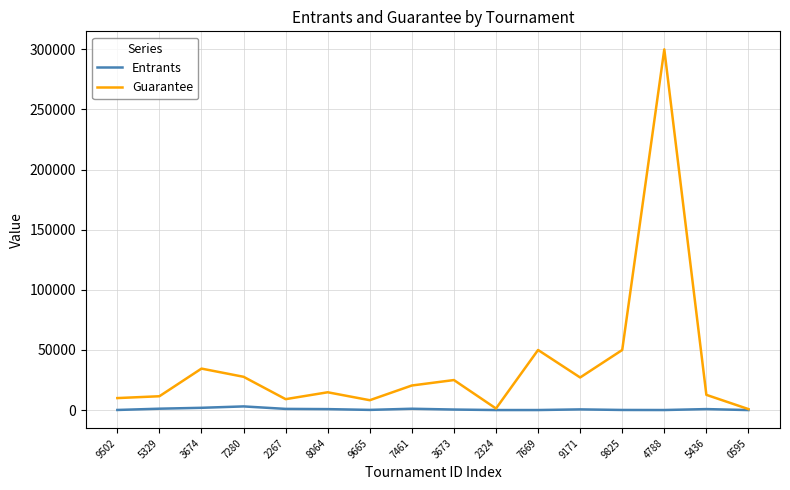

Rank the series at 8064 from lowest to highest value.

Entrants, Guarantee